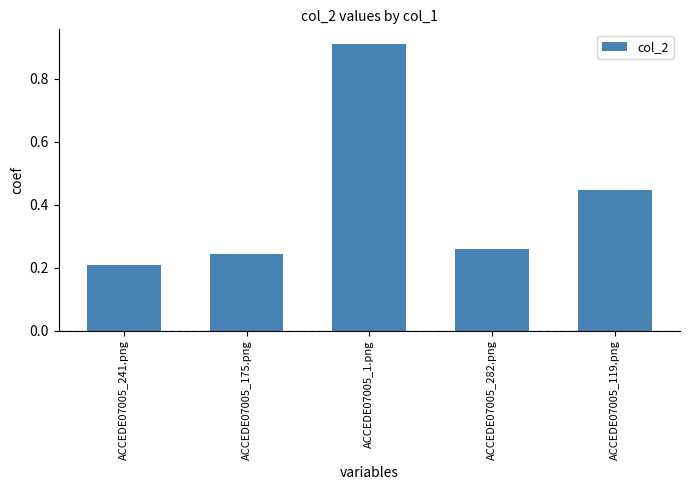

How many bars are there in total?

5